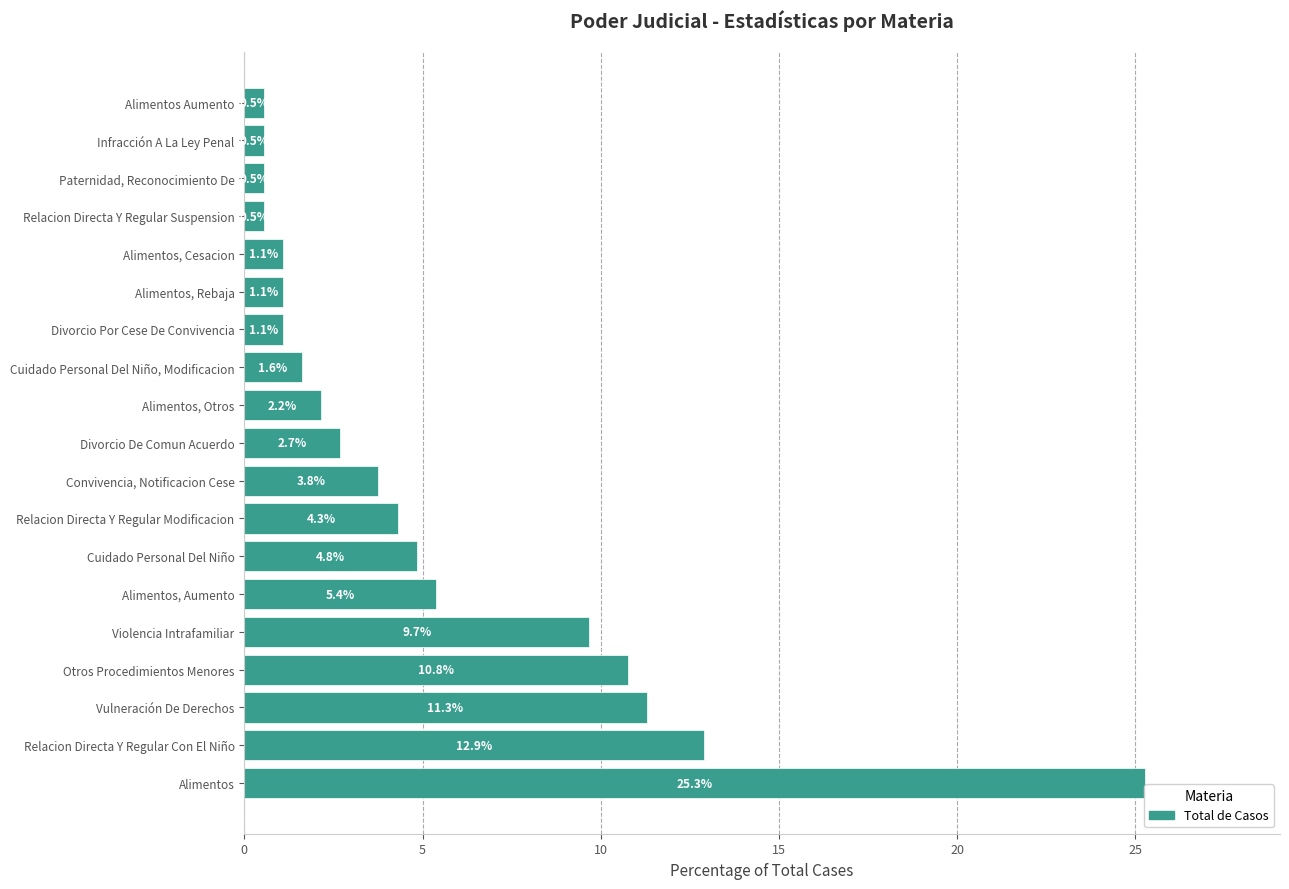

What is the change in value from Violencia Intrafamiliar to Alimentos, Rebaja?

-8.6